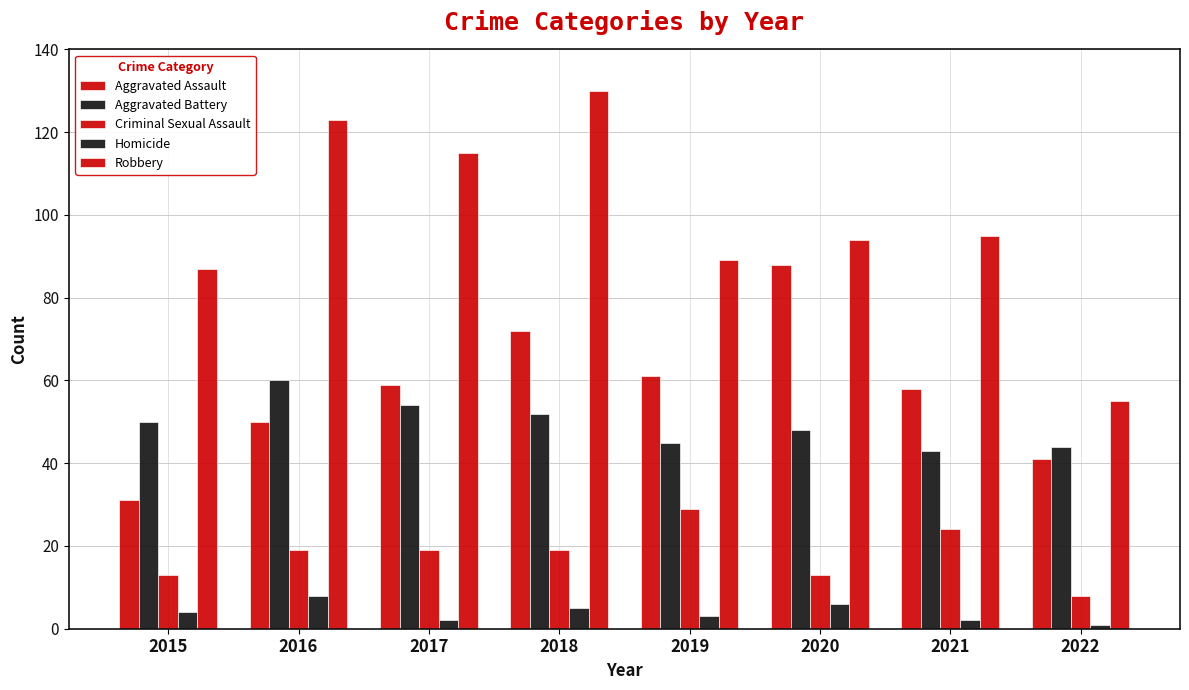

What is the greatest value displayed?

130